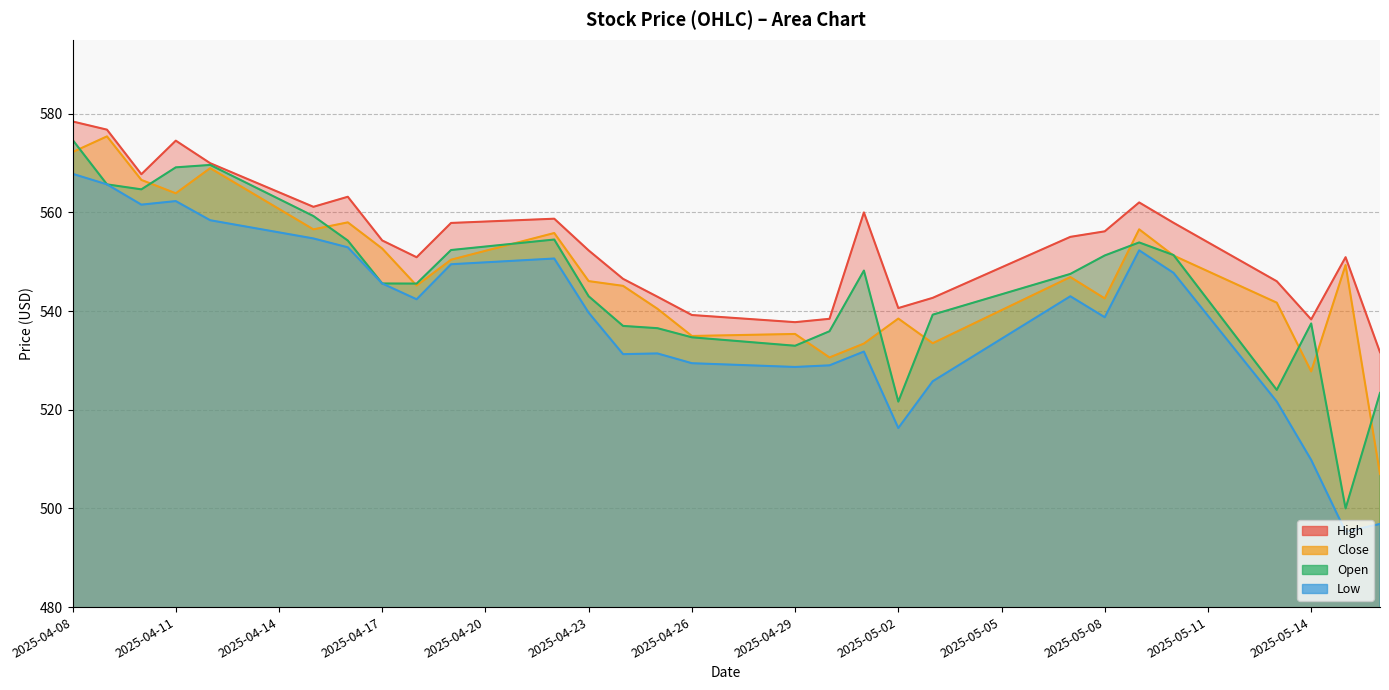

In Low, how many points are lower than both neighbors (excluding endpoints)?

7